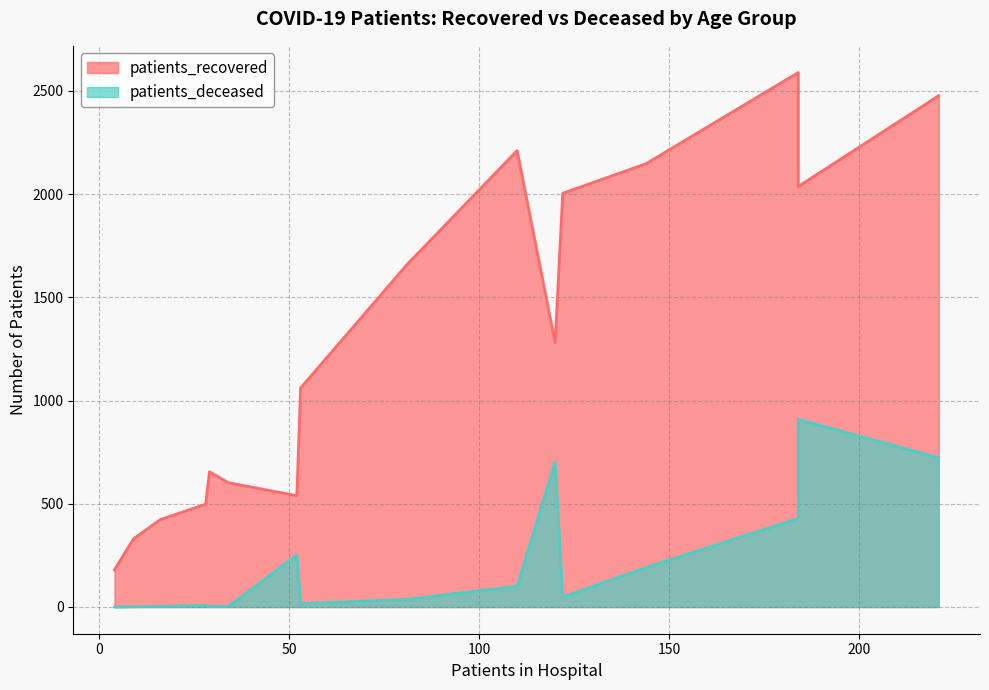

Rank the series at >90 from highest to lowest value.

patients_recovered, patients_deceased